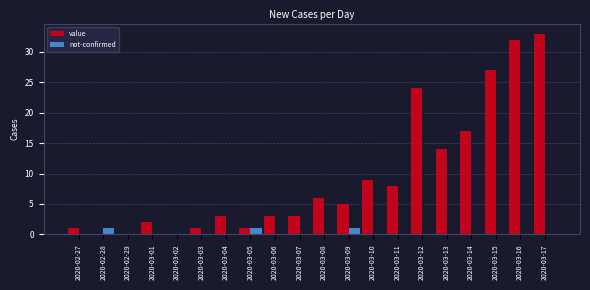

Does the chart contain stacked bars?

No